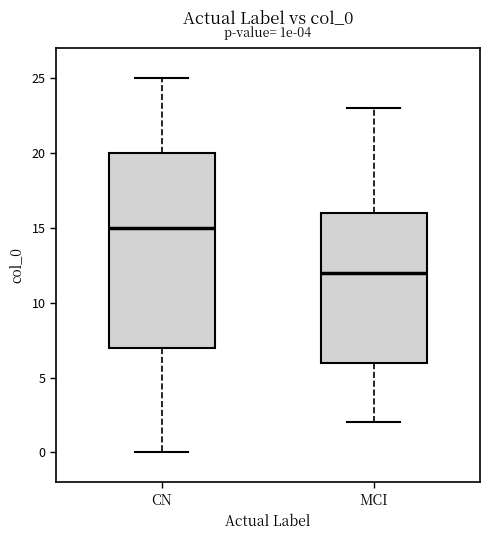

Reading left to right, transcribe this box plot: for each box, give where its median line is, the range the box spans, and where its two whiskers end, as read against the y-axis. The values are not printed on the chart, so give them approximately, as read against the axis.

CN: median 15, box 7 to 20, whiskers 0 to 25
MCI: median 12, box 6 to 16, whiskers 2 to 23